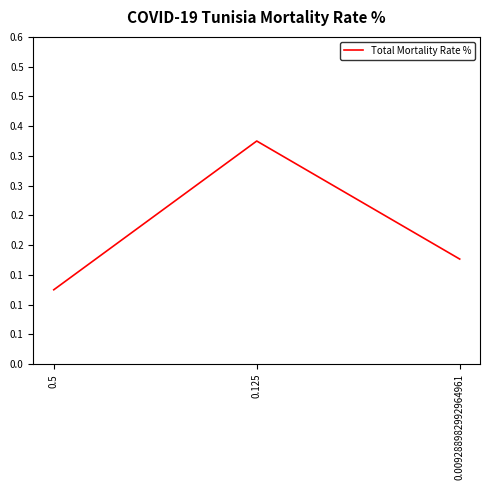

At which category does the chart reach its minimum across all series?

0.5